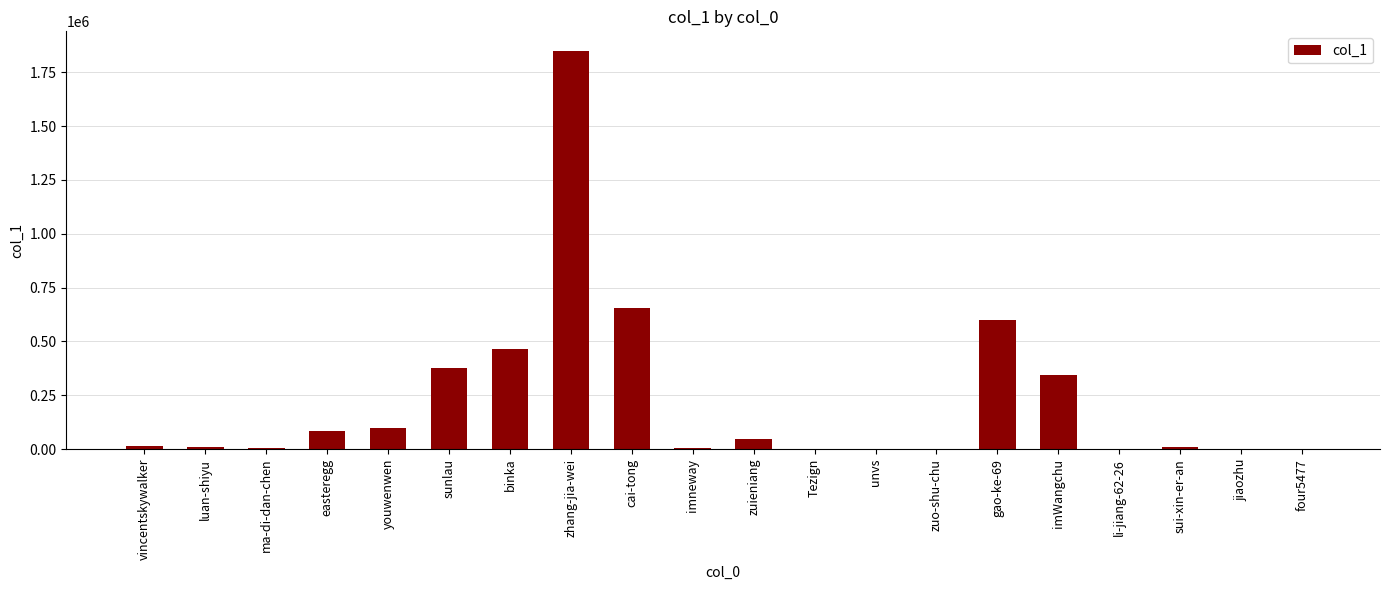

What is the change in value from imneway to four5477?

-3384